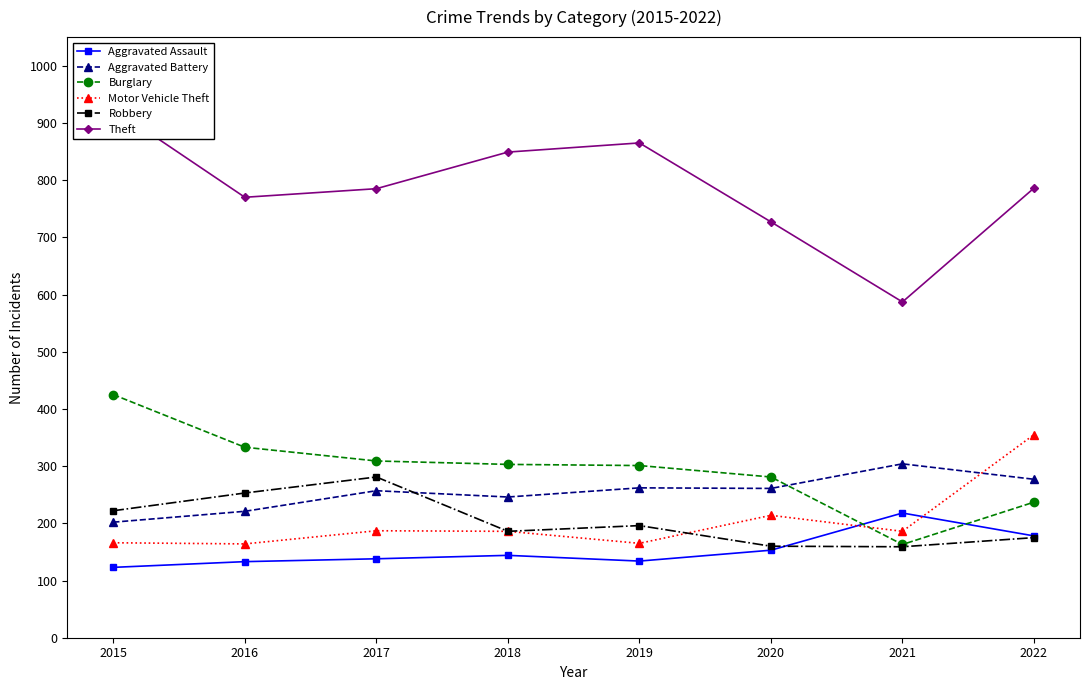

What is the difference between the maximum and minimum values in the Theft series?

338